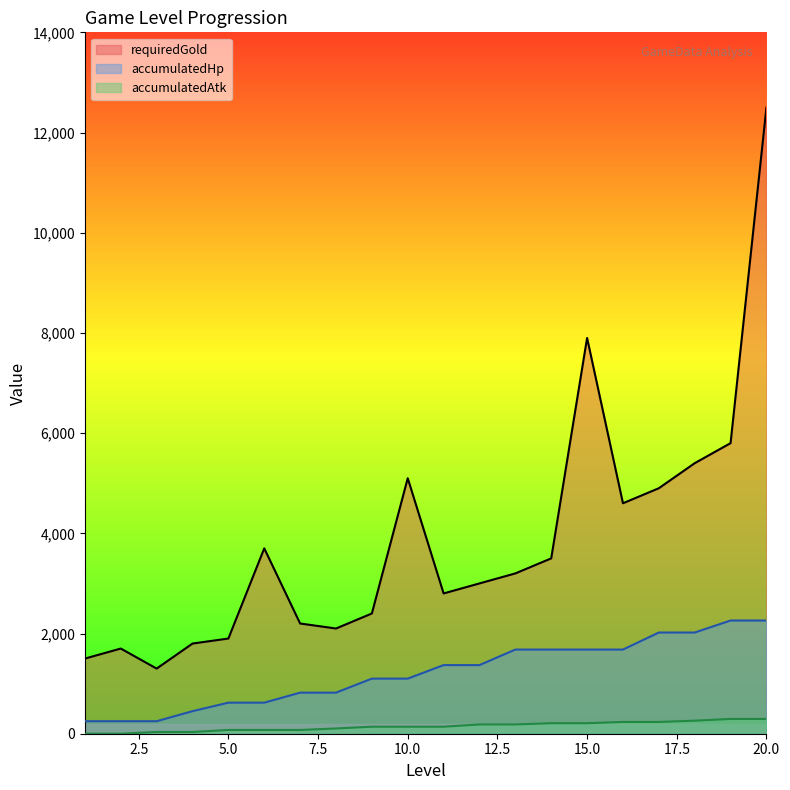

Rank the series by their maximum value, from lowest to highest.

accumulatedAtk, accumulatedHp, requiredGold